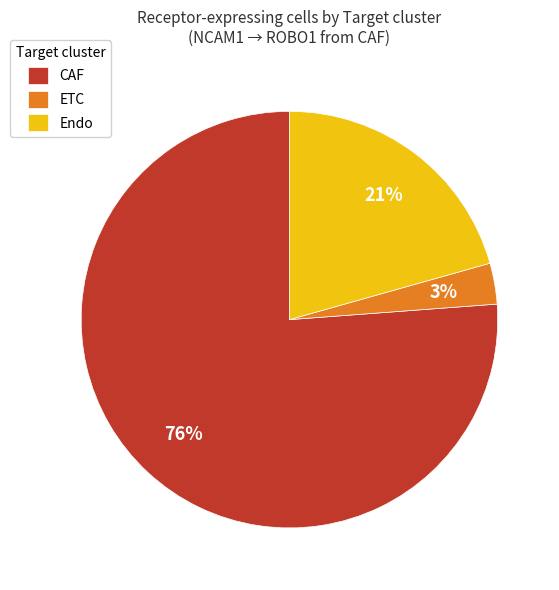

Which slice is the largest?

CAF